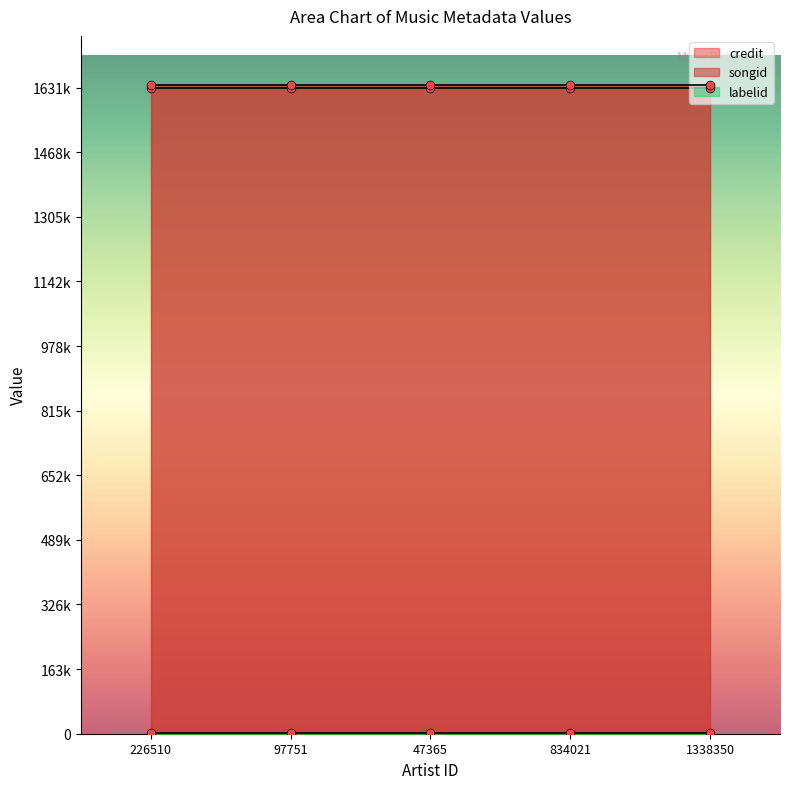

What are all the series names shown in the legend?

credit, songid, labelid